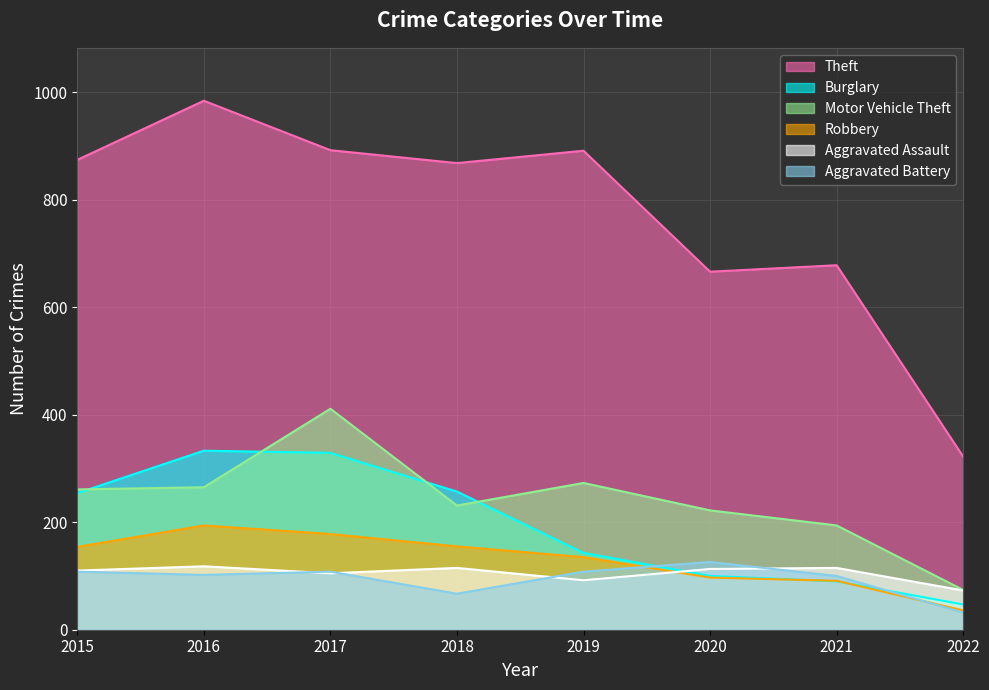

What is the sum of all Aggravated Battery values?

751